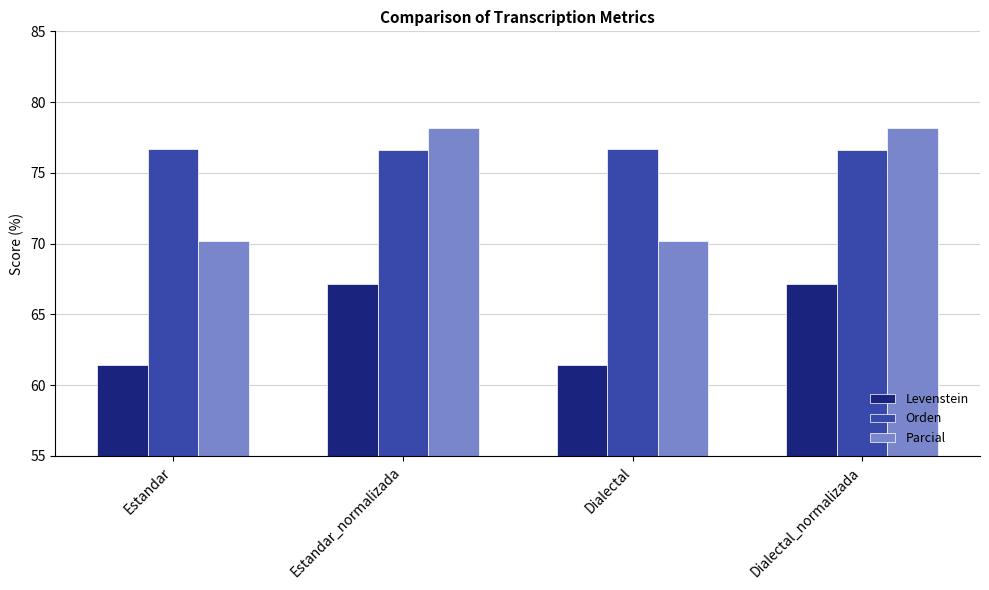

What is the lowest value of the Parcial series?

70.2